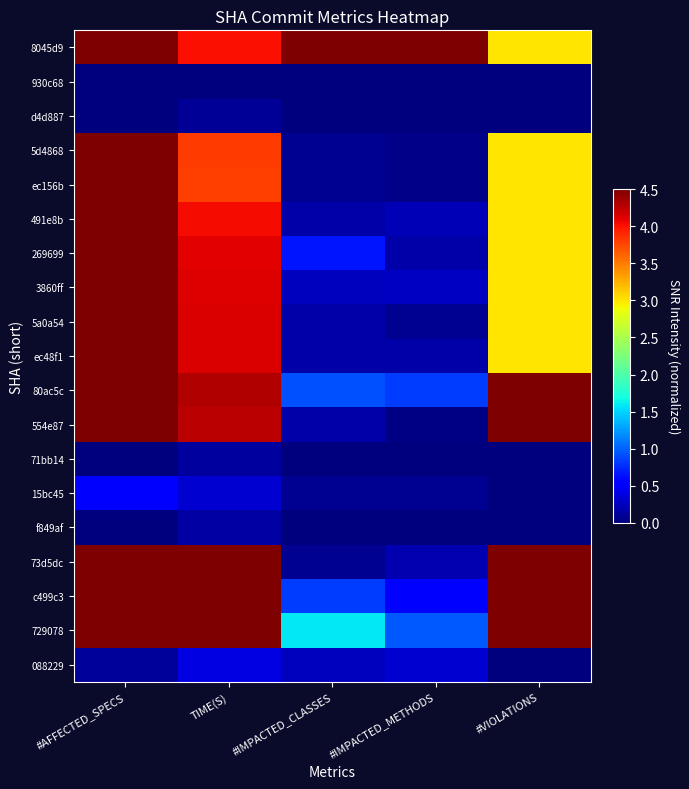

At #VIOLATIONS, list the series in order from smallest to largest.

930c68, d4d887, 71bb14, 15bc45, f849af, 088229, 8045d9, 5d4868, ec156b, 491e8b, 269699, 3860ff, 5a0a54, ec48f1, 80ac5c, 554e87, 73d5dc, c499c3, 729078